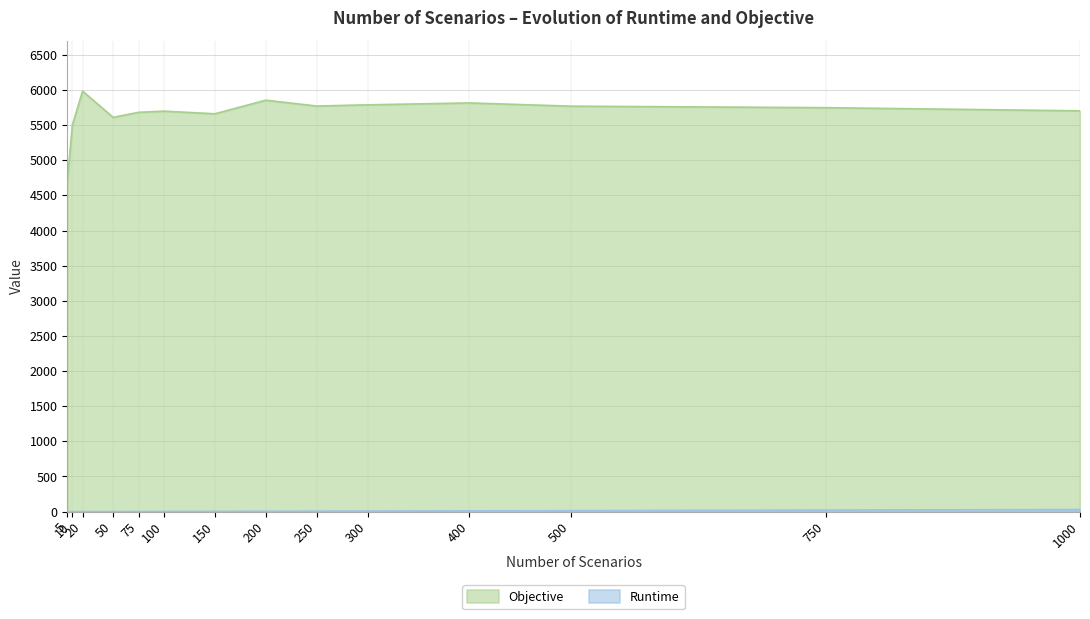

Reading left to right, list all the values displayed in this chart.

Runtime: 0.1	0.3	0.5	1.3	1.9	2.5	3.8	5.2	6.6	7.9	10.8	13.8	21.7	30.1
Objective: 4697.9	5502.1	5985.4	5611.9	5683.2	5700.0	5662.4	5855.8	5772.7	5789.8	5816.9	5770.8	5749.4	5704.4